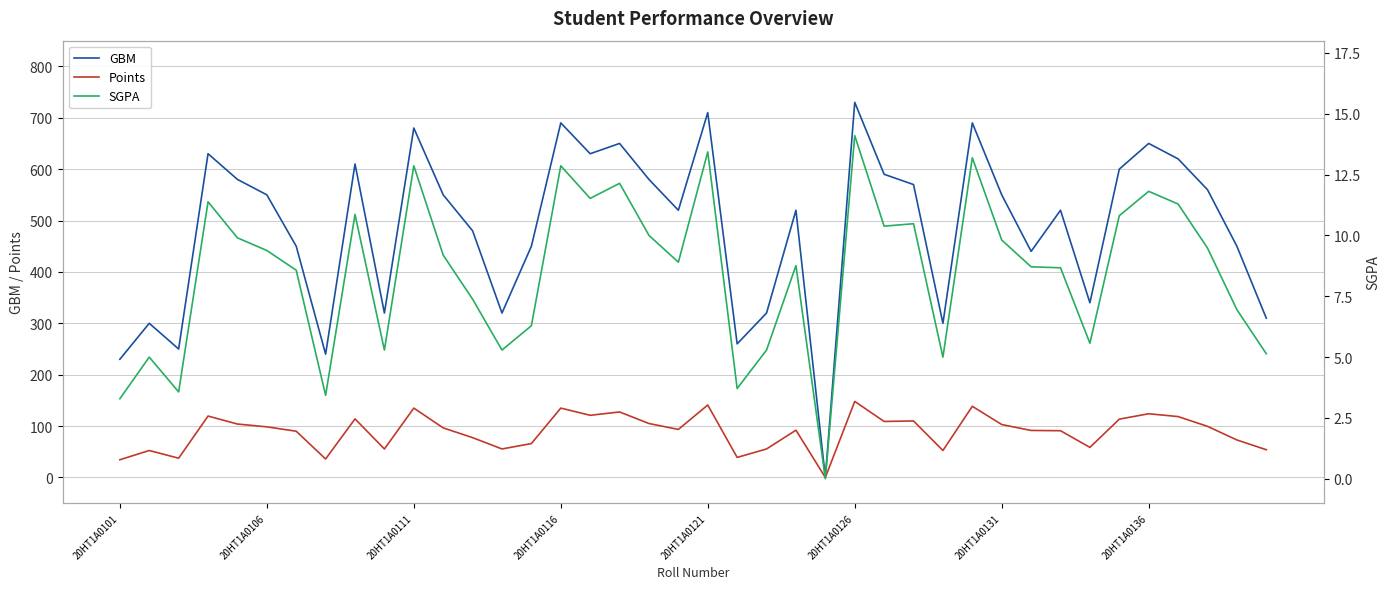

At which category does the chart reach its peak across all series?

20HT1A0126